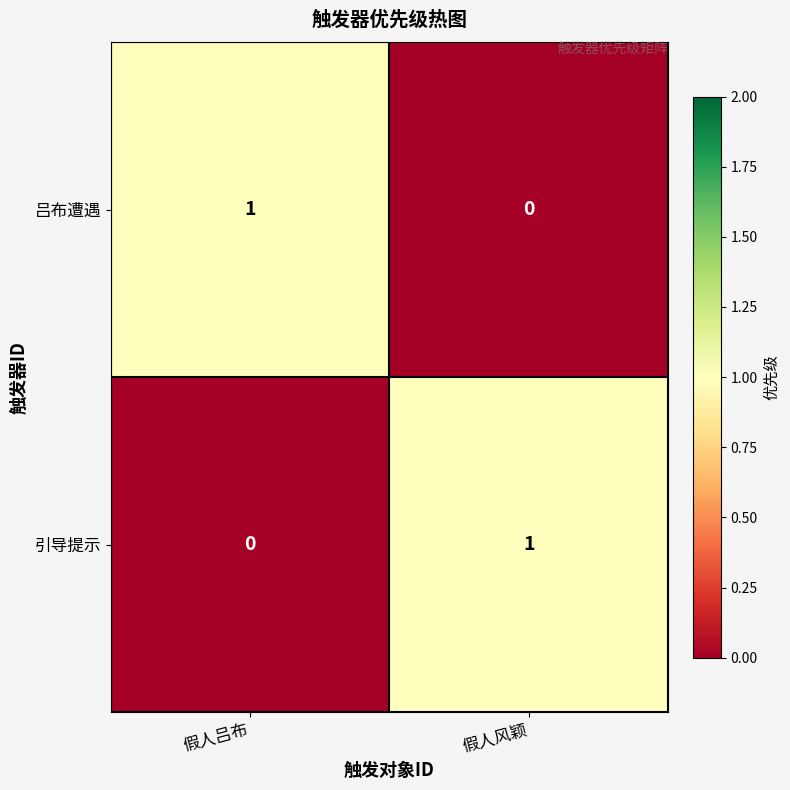

Is it true that 吕布遭遇 equals 1 at 假人吕布?

True